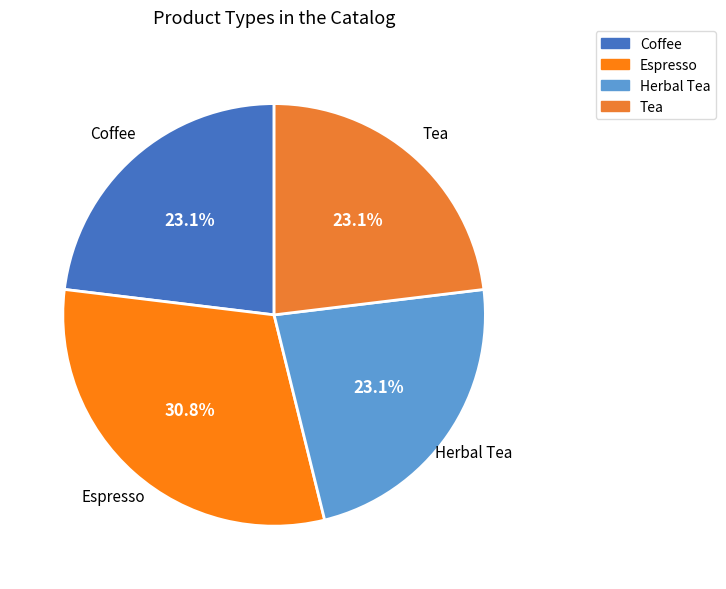

Is the sum of Herbal Tea and Tea greater than half?

No